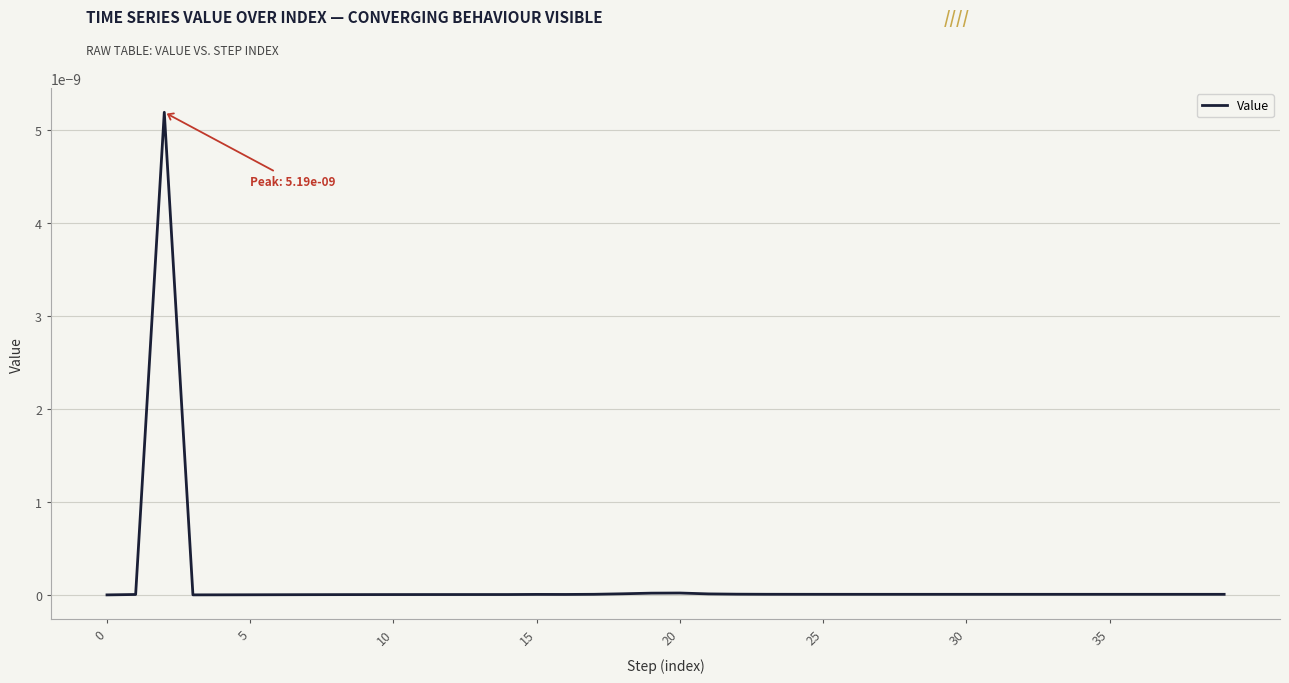

Does the chart display data point markers on the line(s)?

No